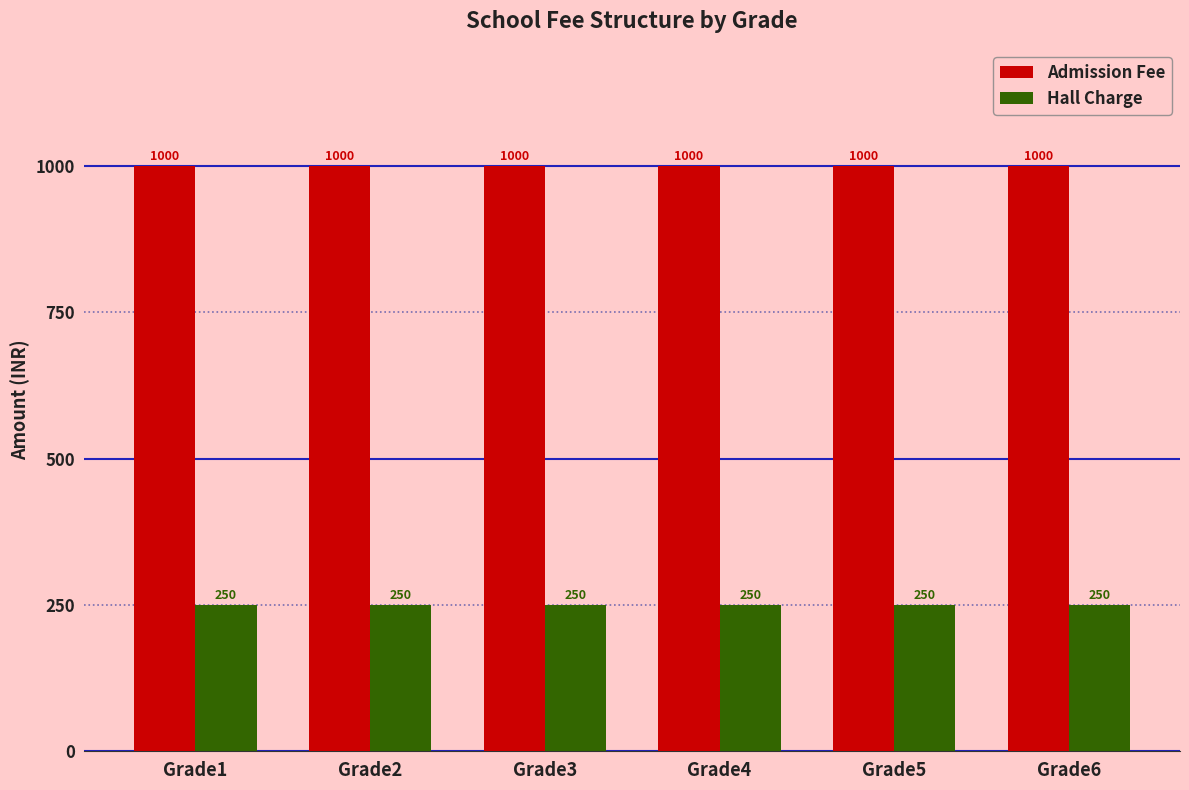

The Hall Charge series shows 250 at Grade6. True or false?

True